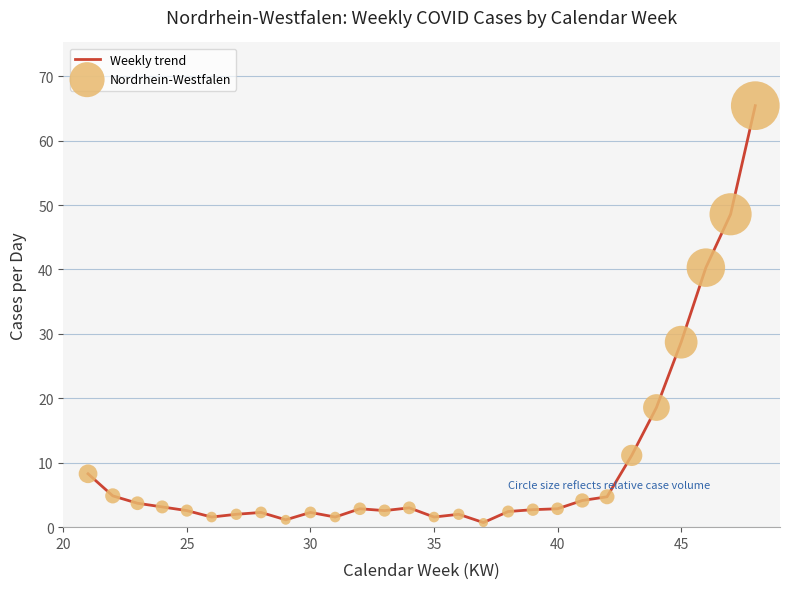

What is the difference between the maximum and minimum values?

64.7